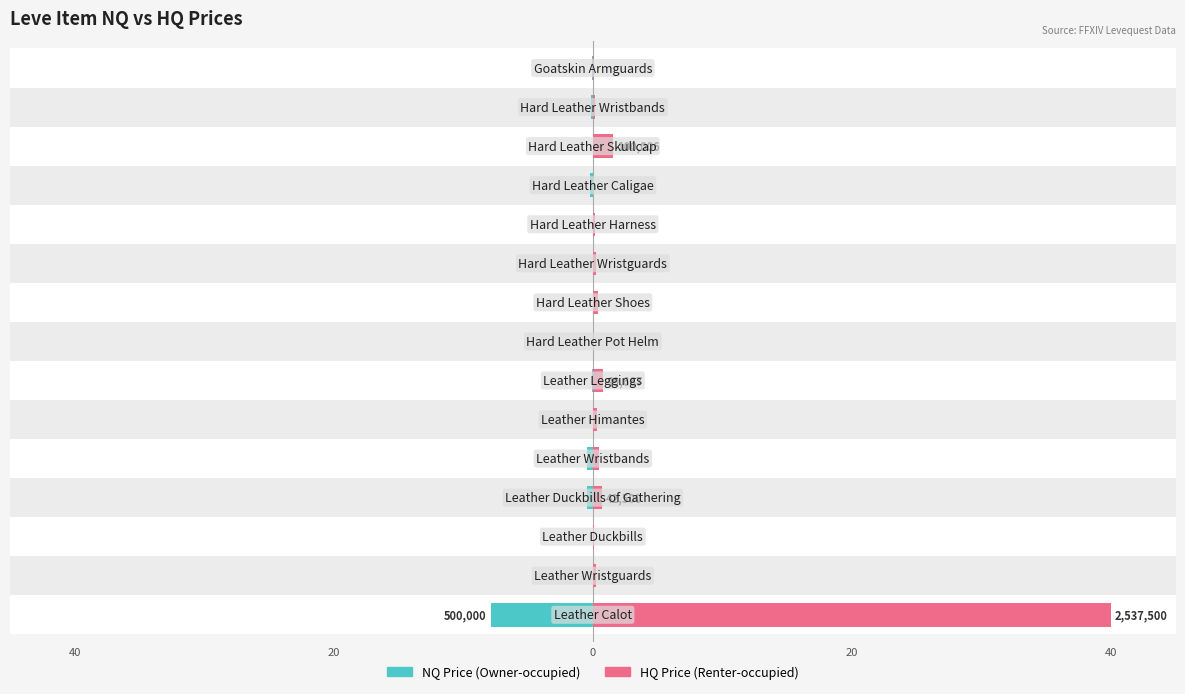

What is the difference between the HQ Price (Renter-occupied) values at 9 and 6?

0.5